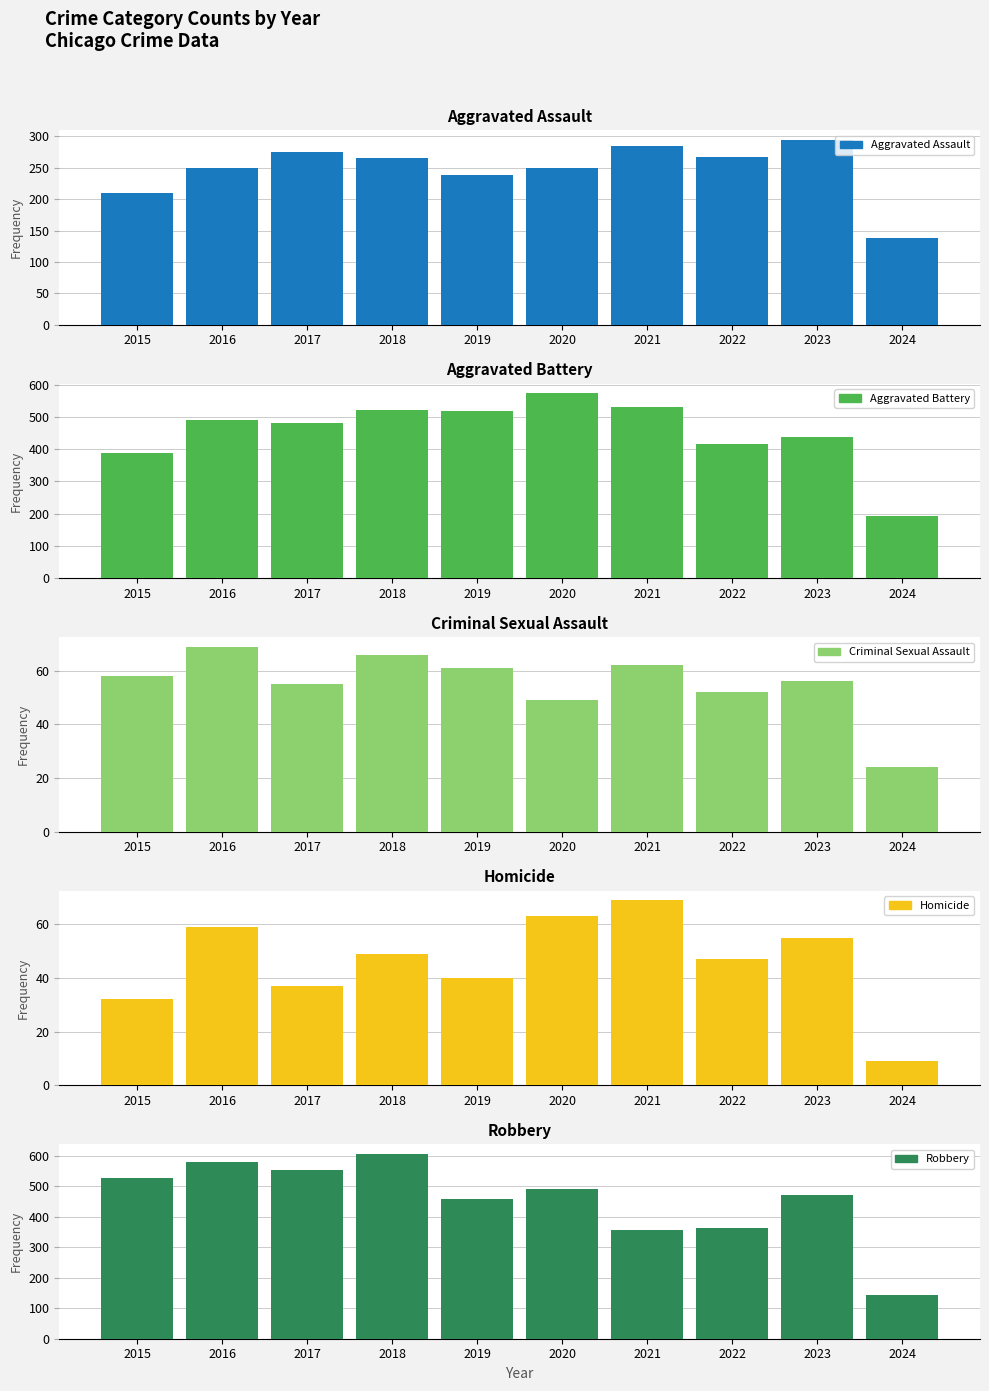

What is the sum of all Aggravated Assault values?

2472